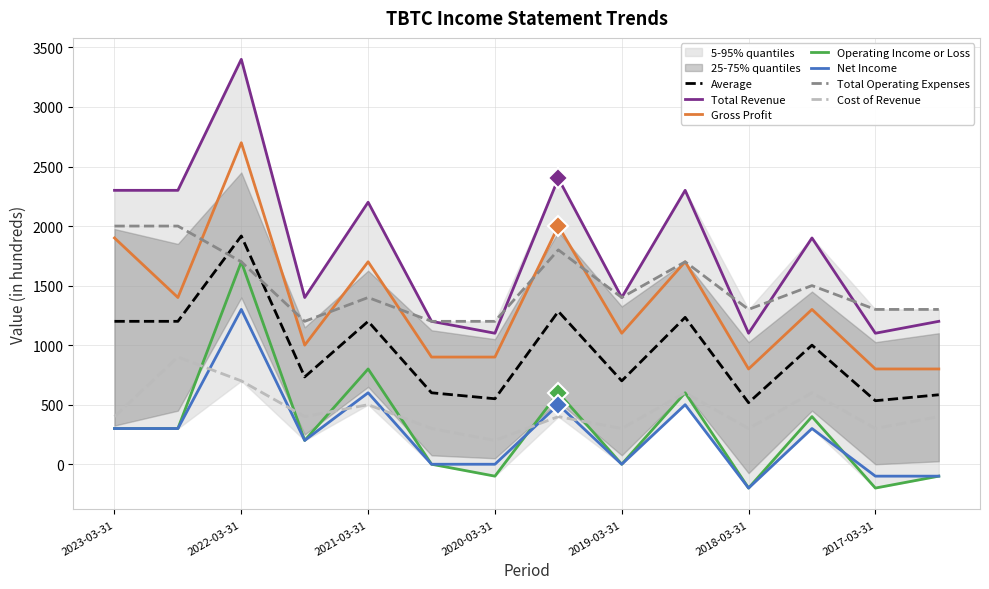

At which category does Operating Income or Loss reach its first local valley?

2021-09-30